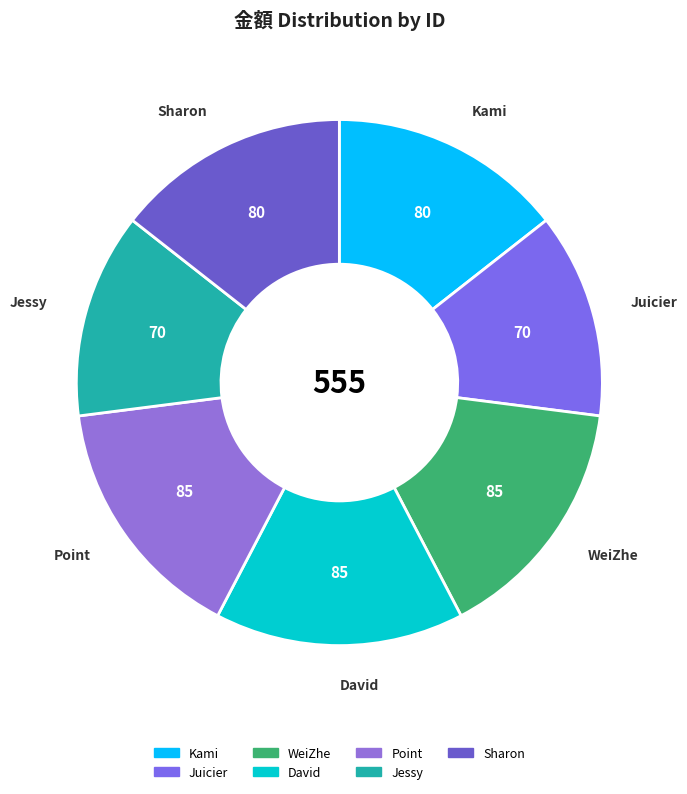

How many slices are in this pie chart?

7